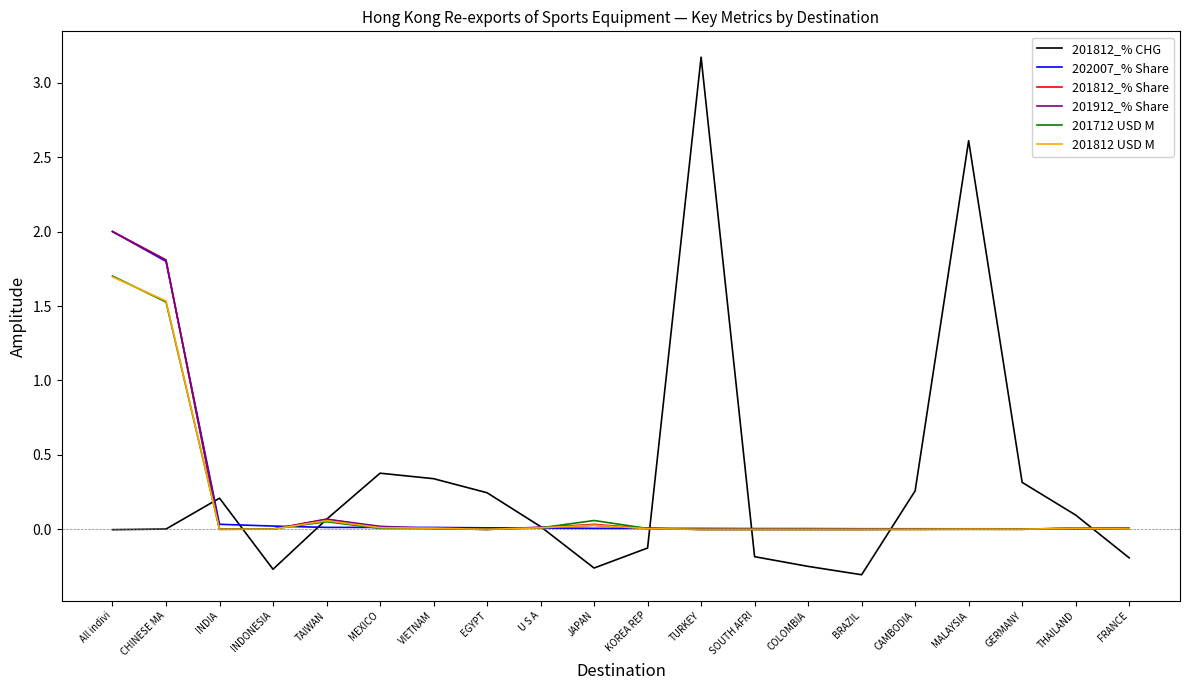

At which label is 201812_% CHG closest to 1?

MEXICO